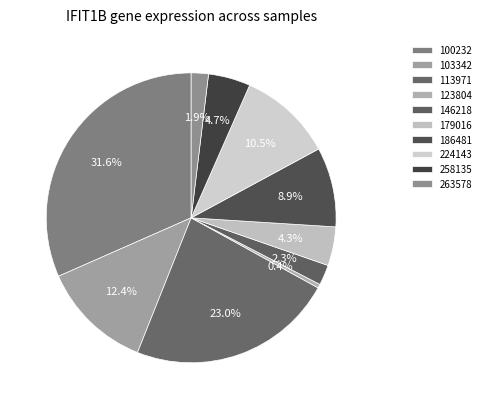

To the nearest percent, what is the difference between the largest and smallest slice percentages?

31%